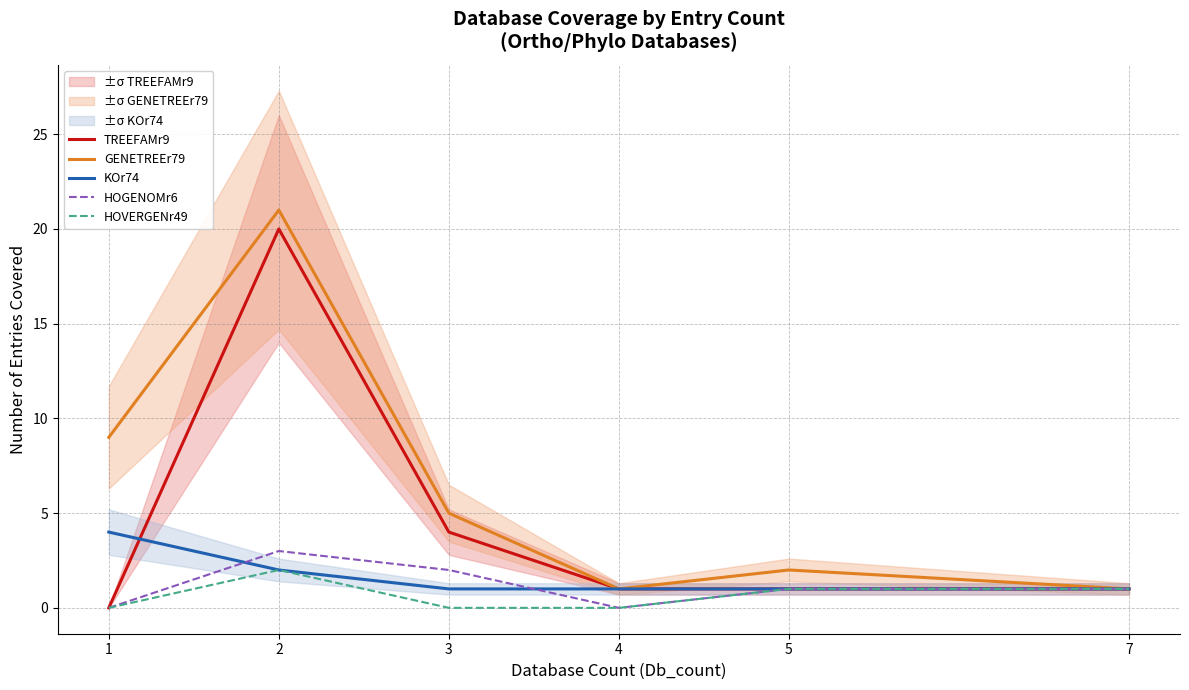

What is the spread (max minus min) of values at 3?

5